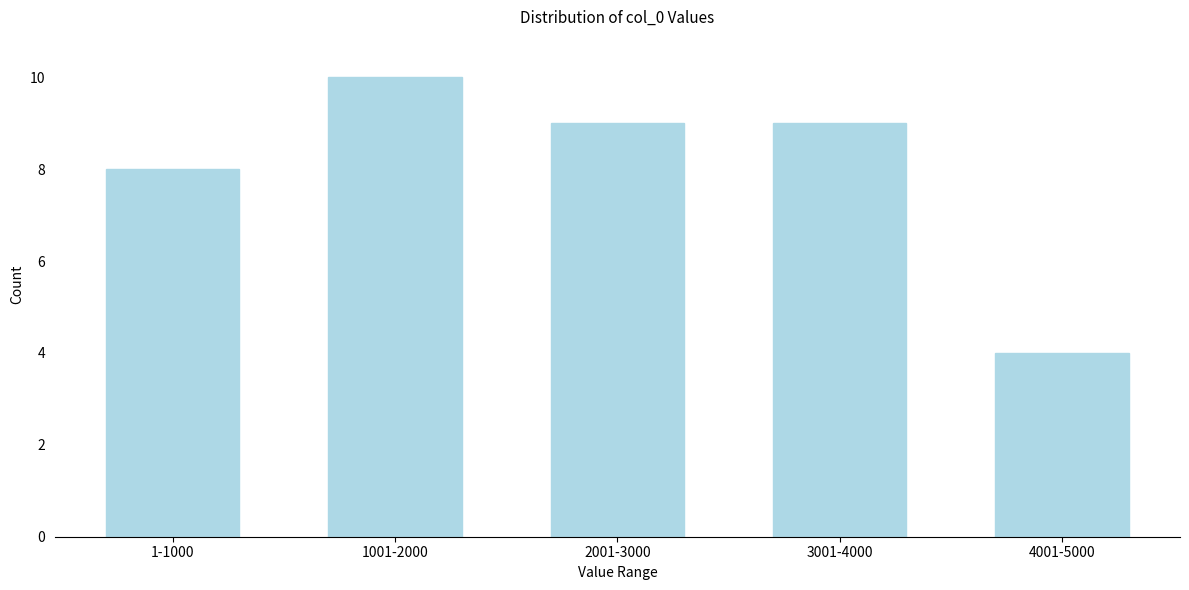

Reading left to right, list all the values displayed in this chart.

1-1000=8	1001-2000=10	2001-3000=9	3001-4000=9	4001-5000=4